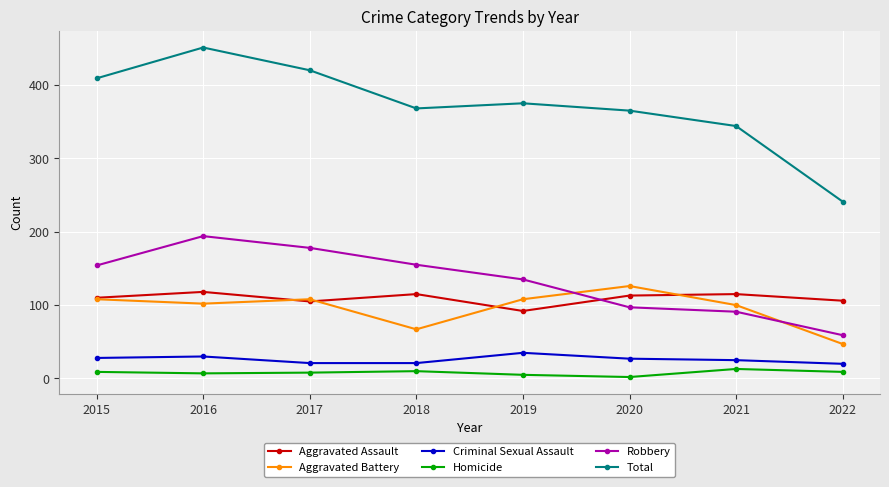

Where is the first local minimum for Aggravated Assault?

2017